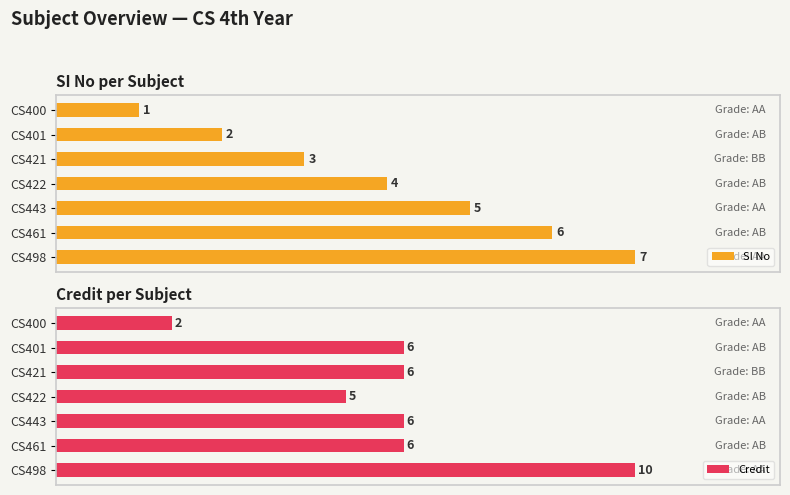

At which label does SI No reach its minimum?

CS400